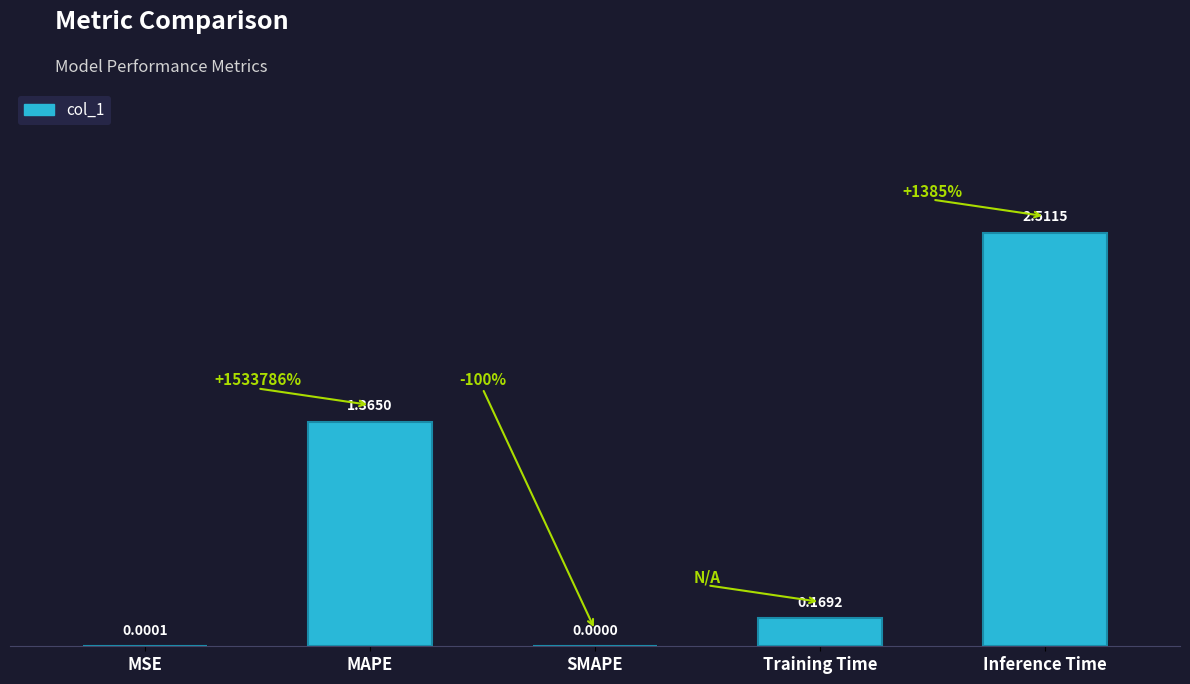

Which category has the highest value across all series?

Inference Time